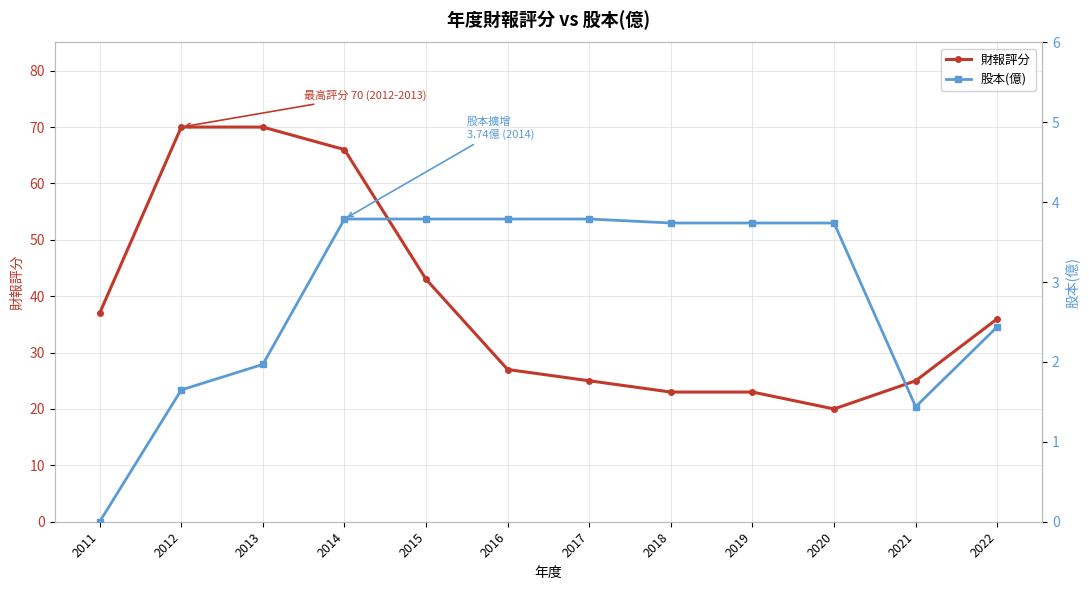

How many lines are shown in the chart?

2